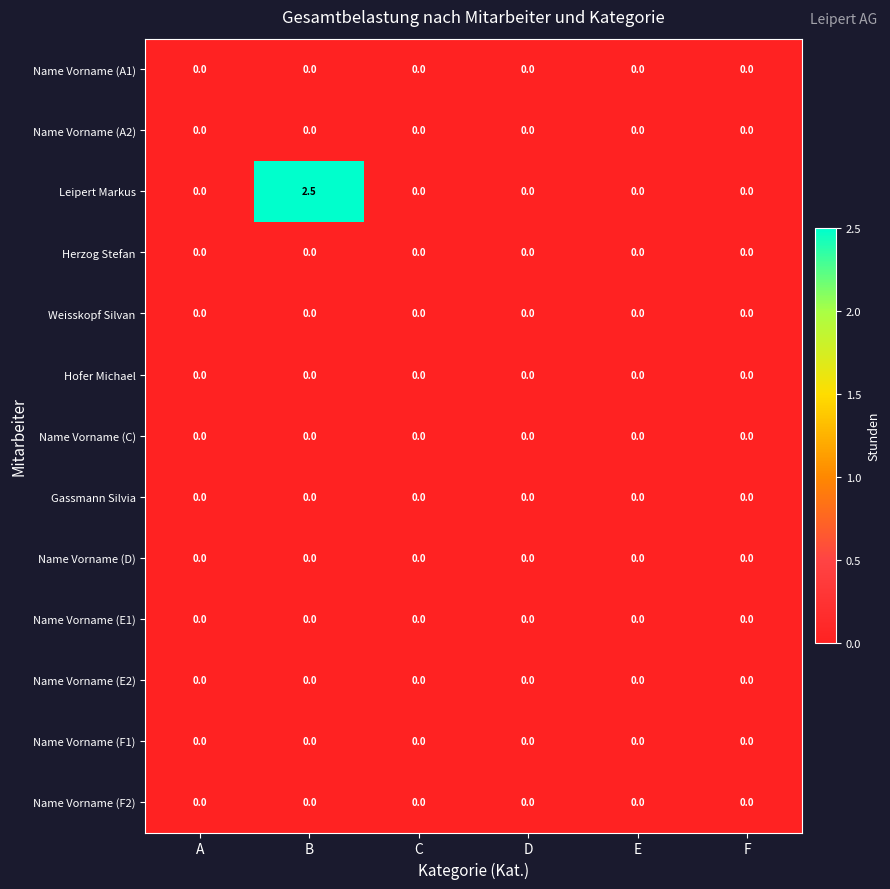

At which category is the sum across all series the highest?

B